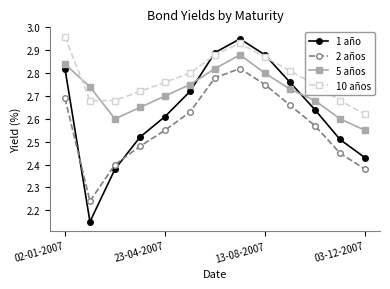

True or false: 10 años and 1 año cross at least once.

True